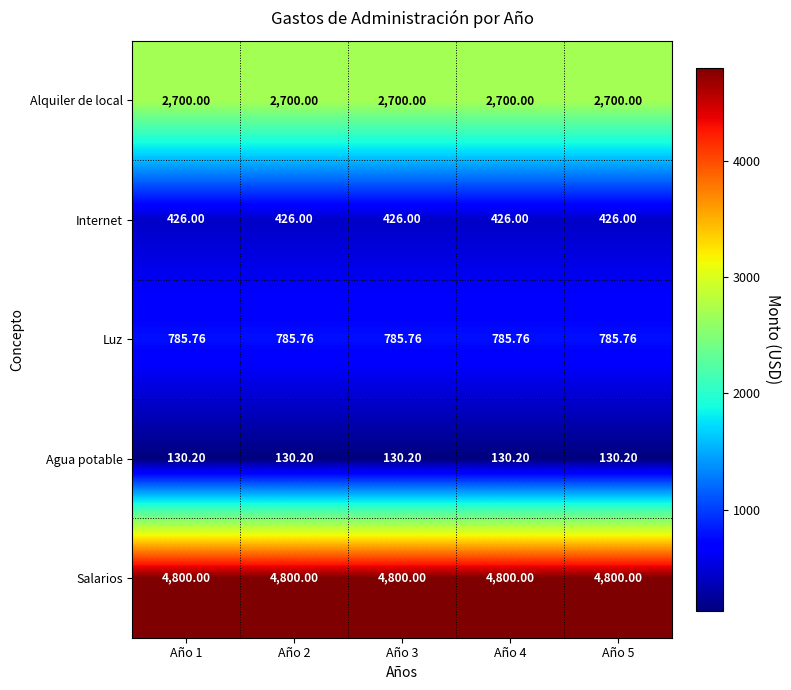

Which series has the largest total across all categories?

Salarios